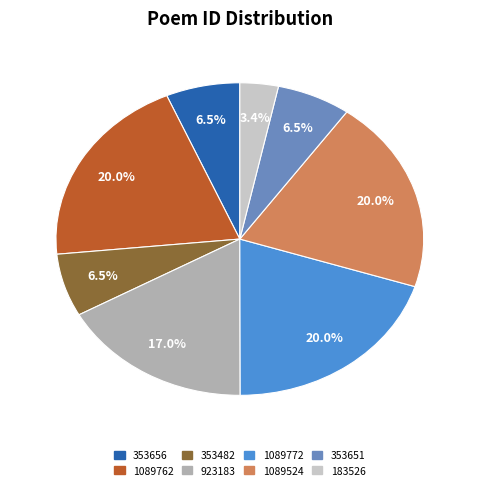

Is there a majority slice in this chart?

No